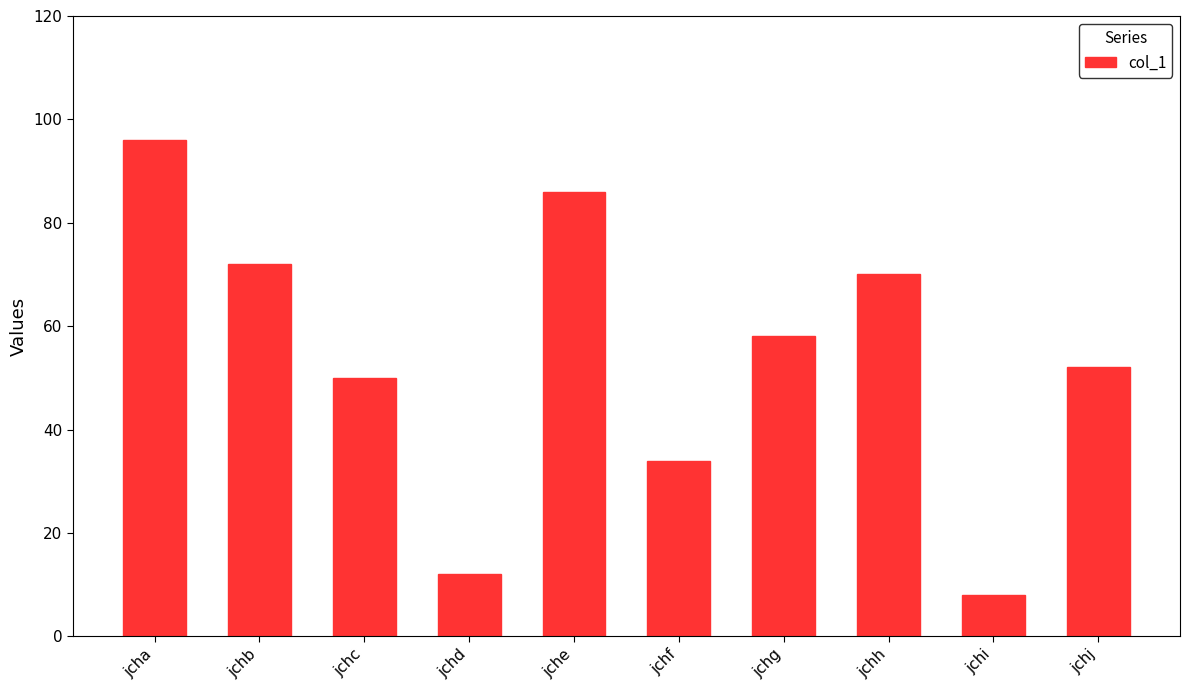

What is the sum of all values?

538